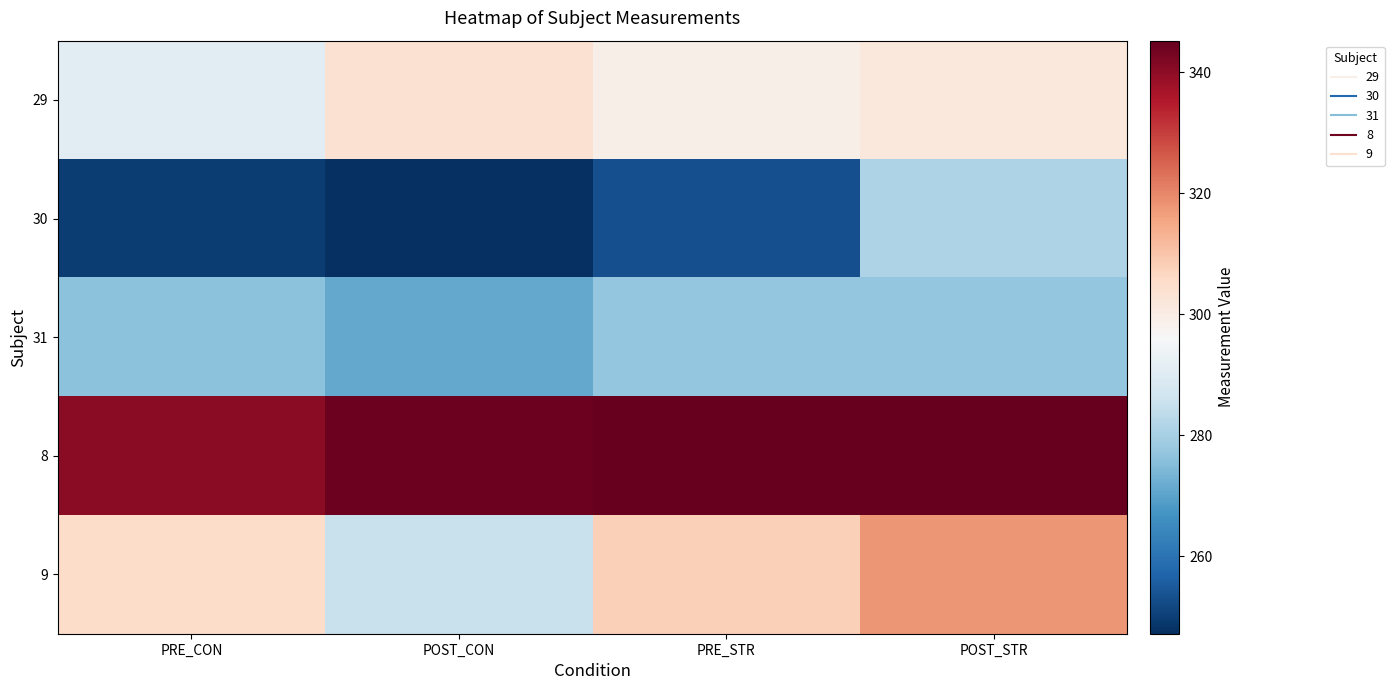

Reading left to right, transcribe all the data shown in this chart.

29: PRE_CON=291.1	POST_CON=303.9	PRE_STR=299.2	POST_STR=301.6
30: PRE_CON=249.9	POST_CON=247.2	PRE_STR=253.1	POST_STR=281.2
31: PRE_CON=276.0	POST_CON=271.3	PRE_STR=277.5	POST_STR=277.3
8: PRE_CON=340.5	POST_CON=344.1	PRE_STR=345.2	POST_STR=345.1
9: PRE_CON=305.1	POST_CON=285.3	PRE_STR=308.0	POST_STR=317.7